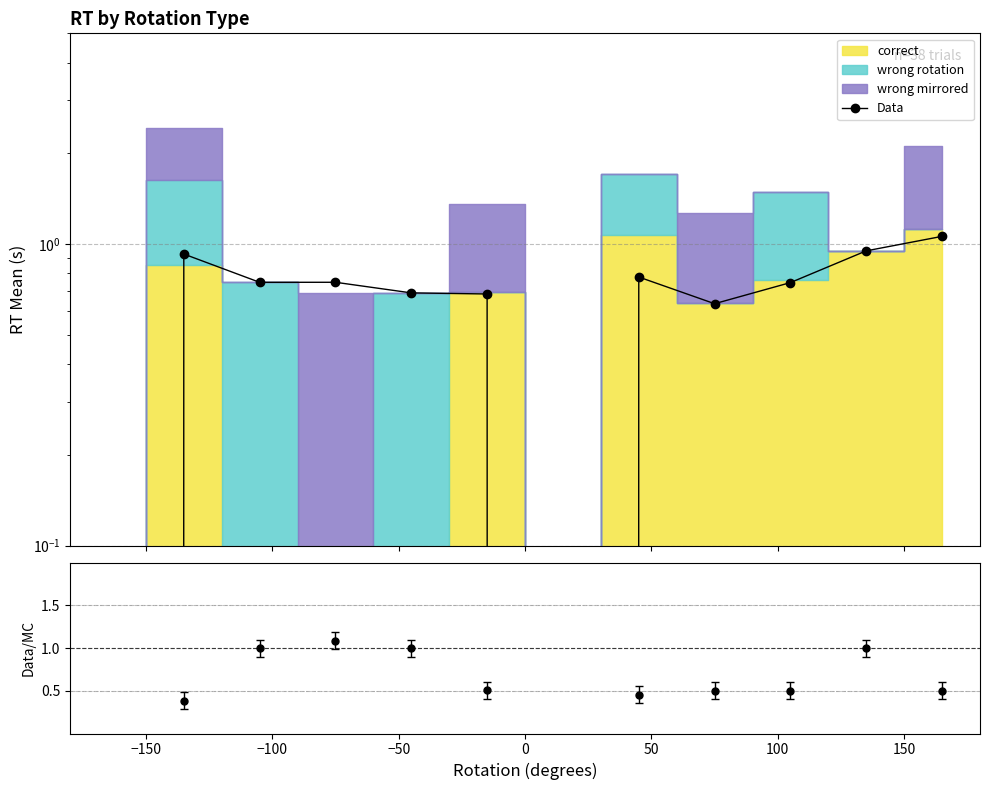

Reading left to right, list all the values displayed in this chart.

0.0	0.9	0.7	0.7	0.7	0.7	0.0	0.8	0.6	0.7	0.9	1.1